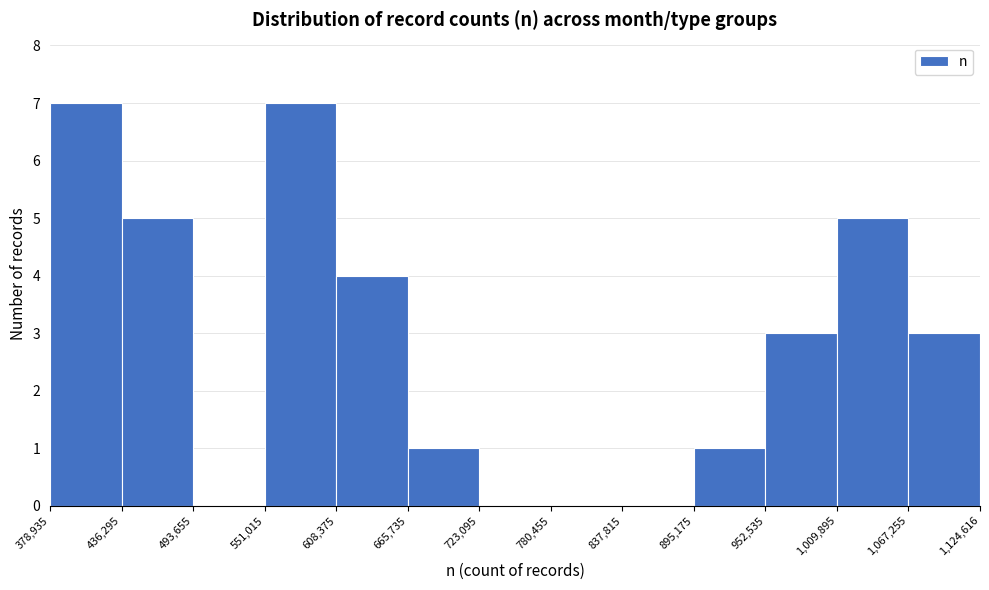

Reading left to right, transcribe this chart: for each bar, give the range it covers on the x-axis and its height. The values are not printed on the chart, so give them approximately, as read against the axis.

378,935 to 436,295: 7
436,295 to 493,655: 5
493,655 to 551,015: 0
551,015 to 608,375: 7
608,375 to 665,735: 4
665,735 to 723,095: 1
723,095 to 780,455: 0
780,455 to 837,815: 0
837,815 to 895,175: 0
895,175 to 952,535: 1
952,535 to 1,009,895: 3
1,009,895 to 1,067,255: 5
1,067,255 to 1,124,616: 3